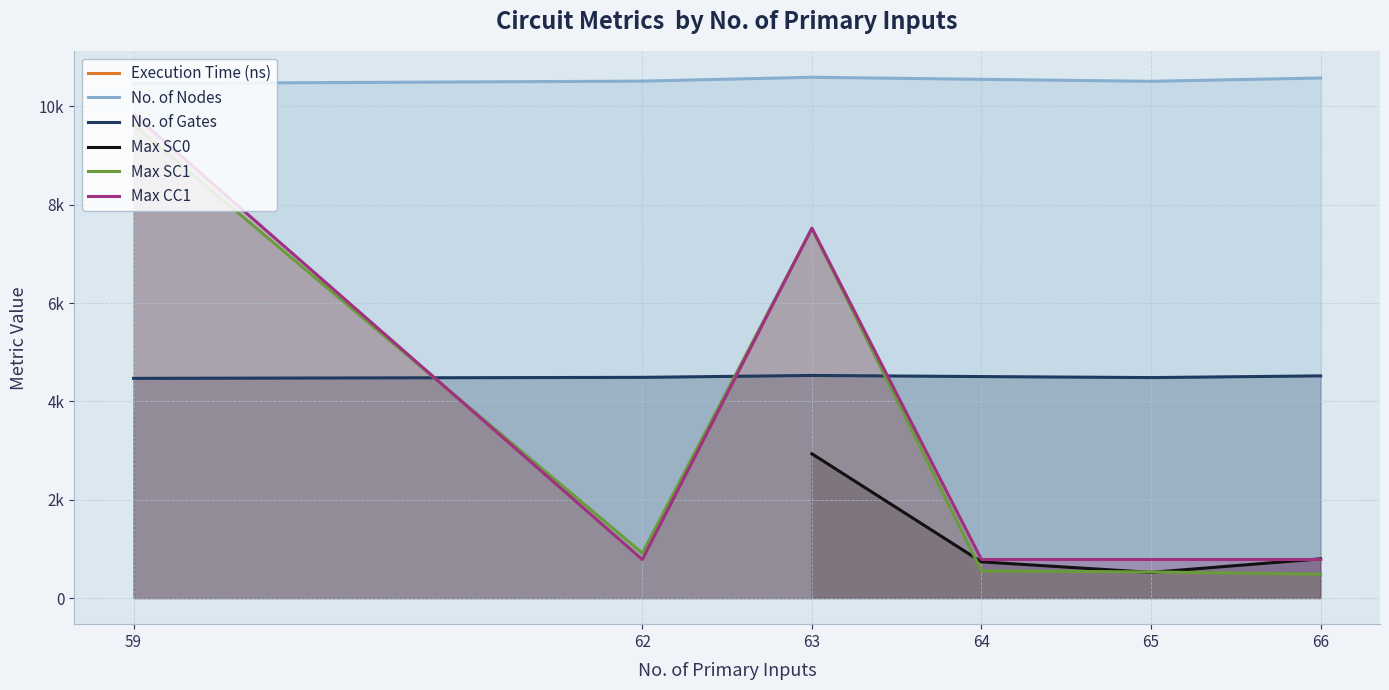

Which category has the highest value across all series?

63